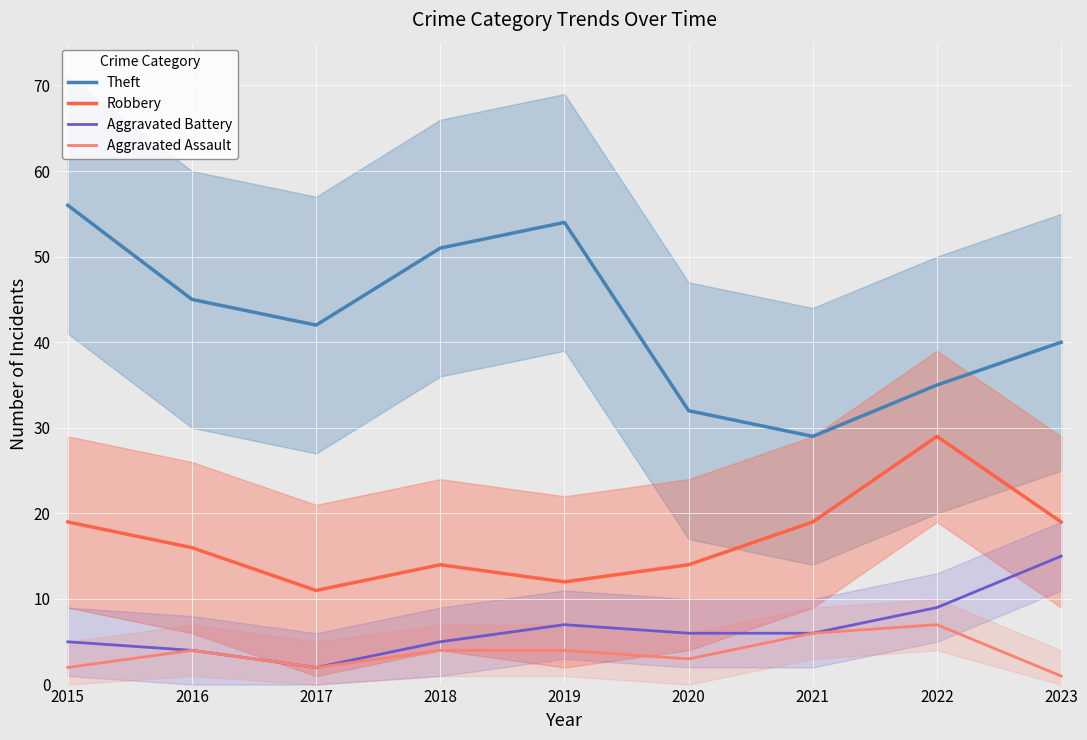

At which category is the sum across all series the highest?

2015